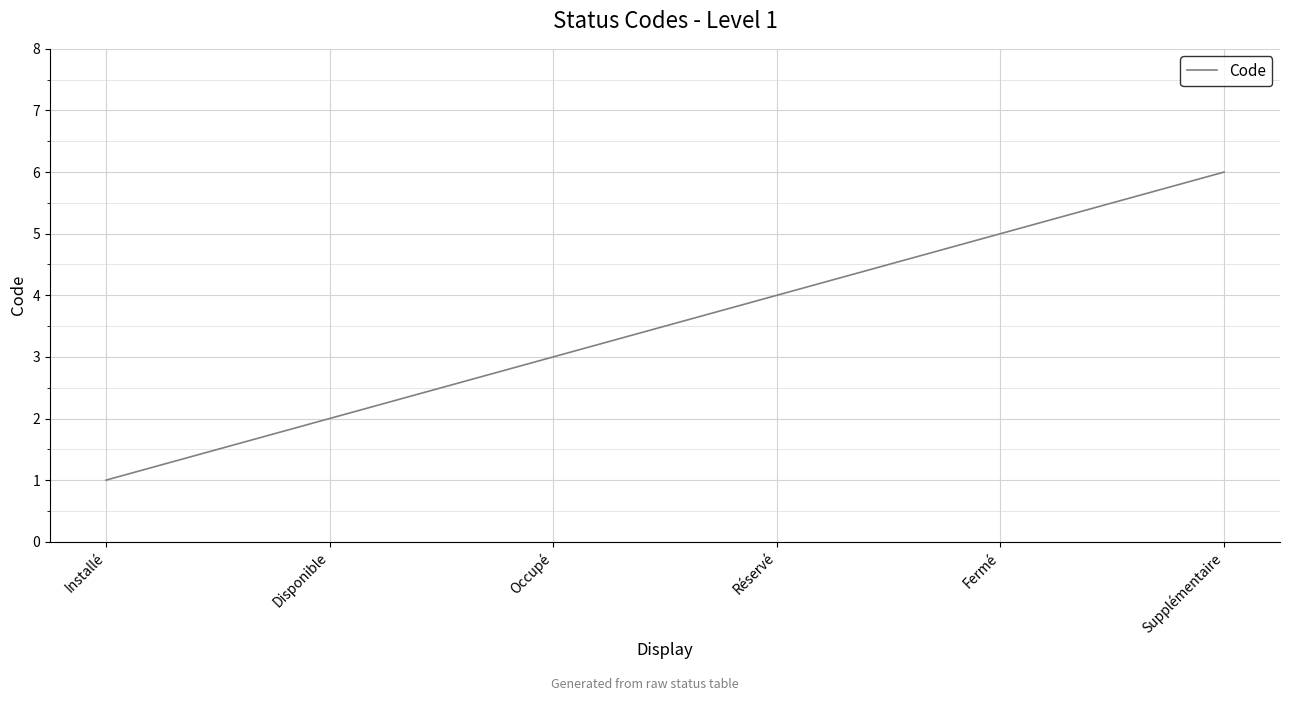

List the labels in order of value, smallest first.

Installé, Disponible, Occupé, Réservé, Fermé, Supplémentaire